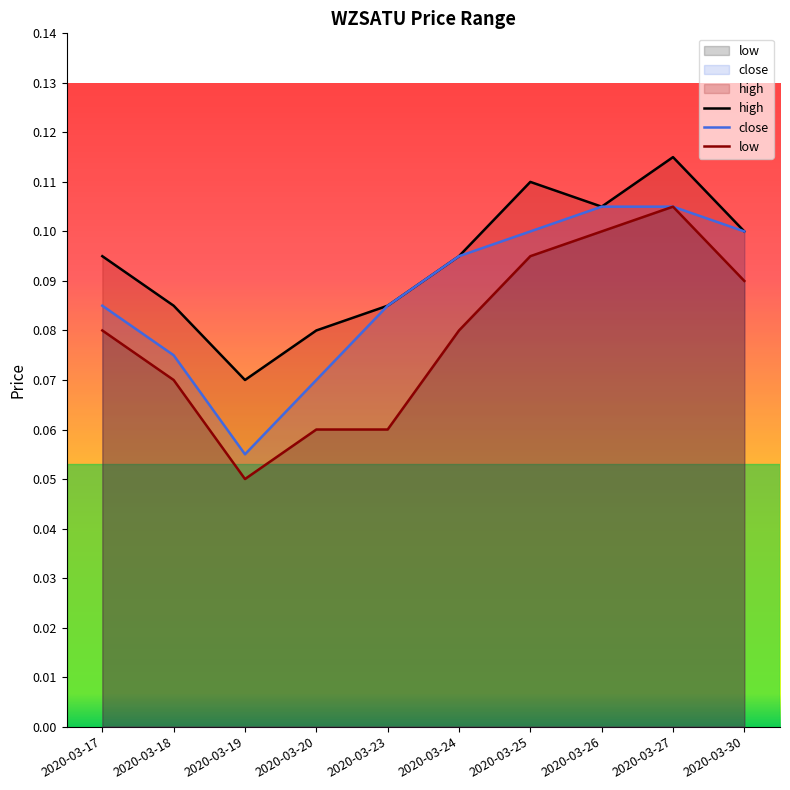

List the series in order of their peak value, highest first.

high, close, low